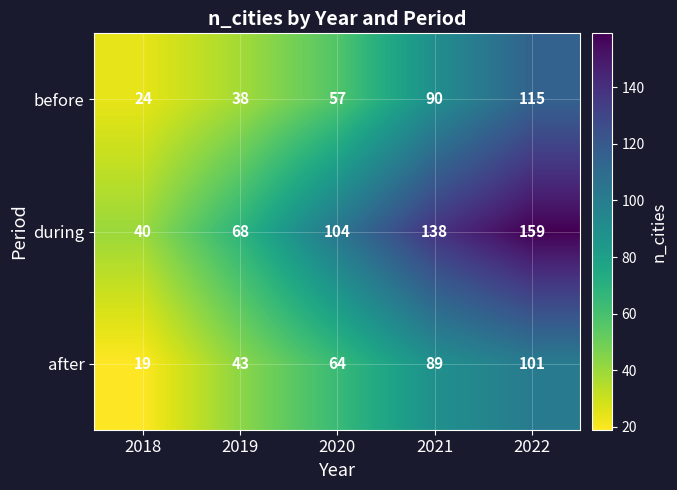

At how many categories does at least one series exceed 81?

3